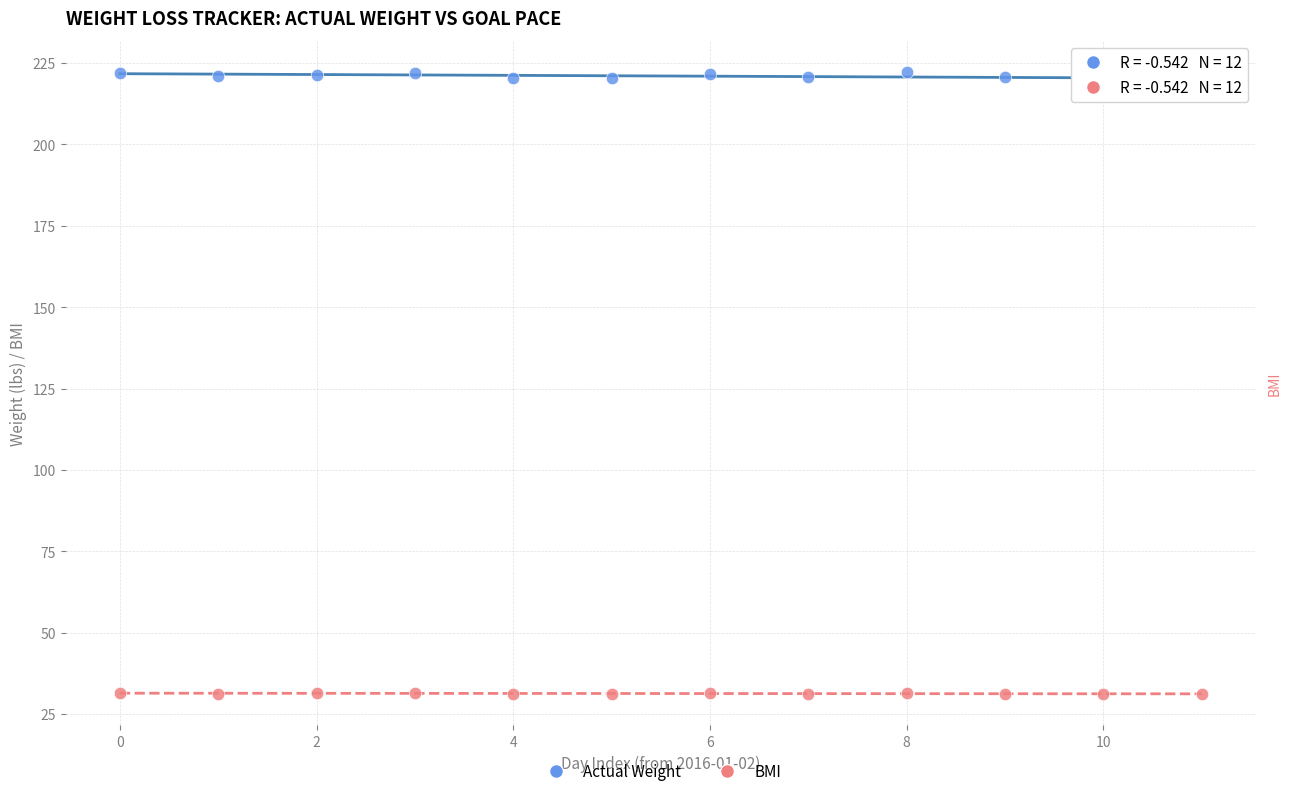

Across all data points, what is the range of Y values (max minus min)?

191.2